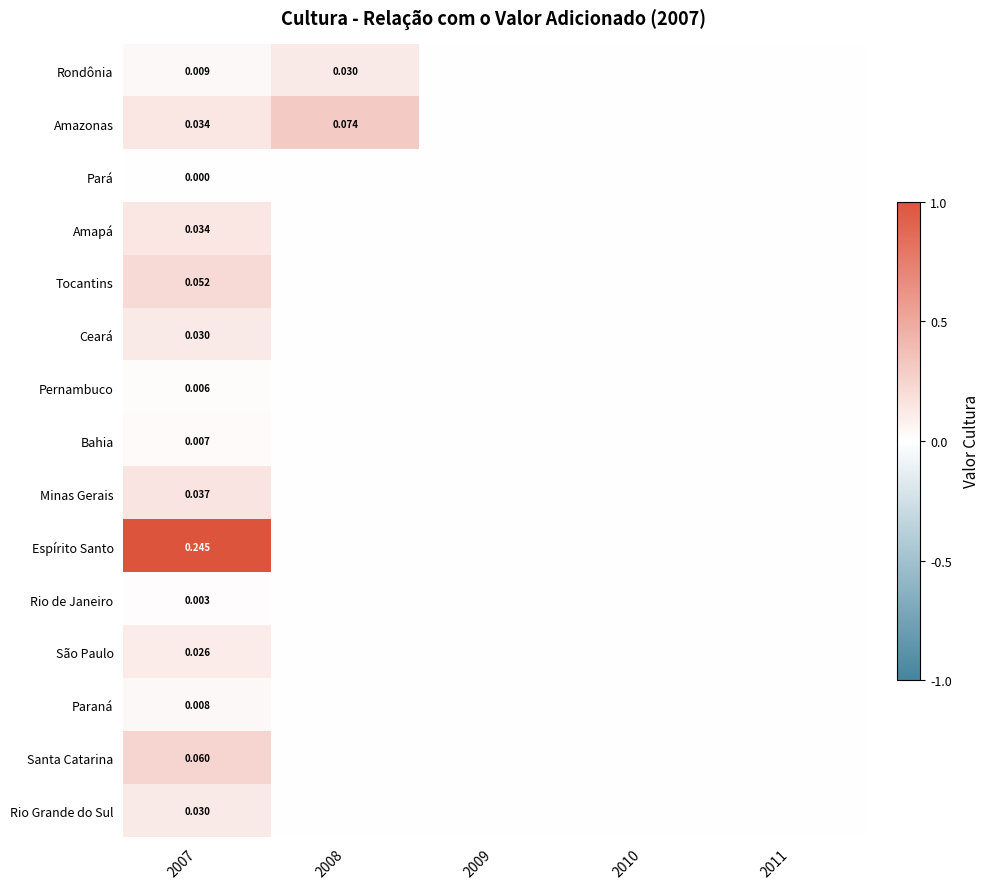

The value of Pernambuco at 2009 is -0.0. True or false?

False